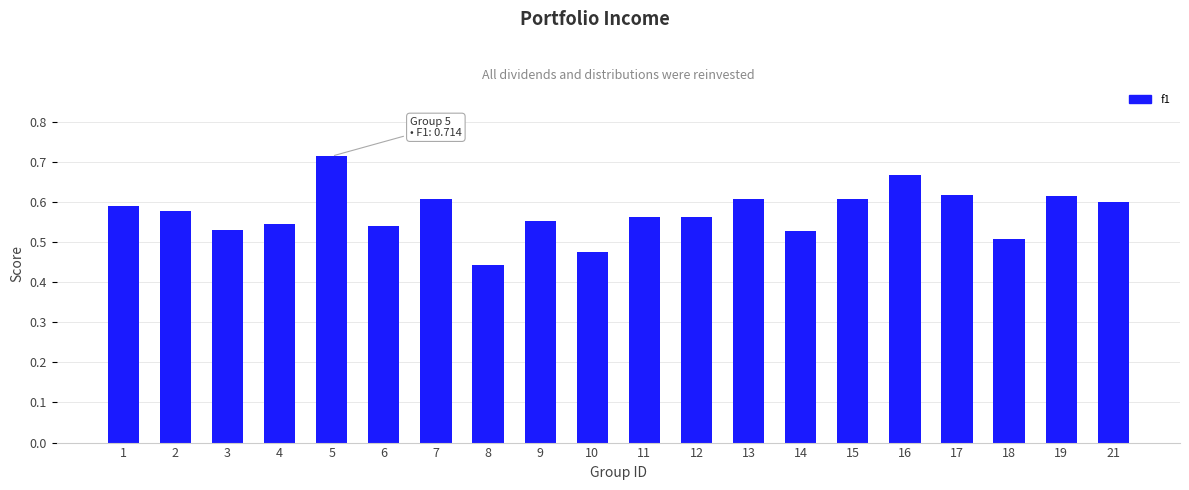

True or false: the data shows 0.2 at 9.

False